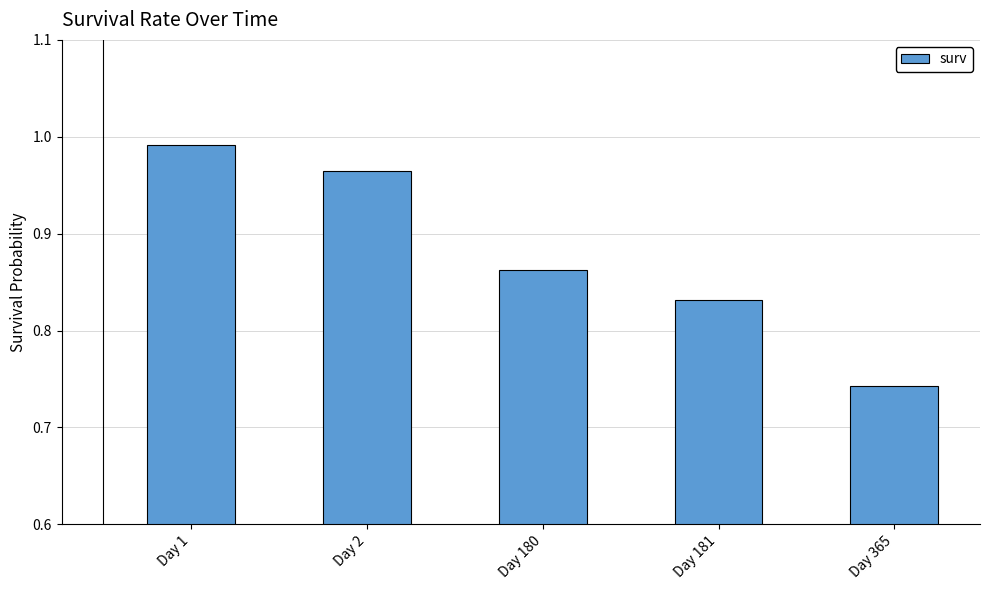

What is the sum of the values at Day 181 and Day 180?

1.7